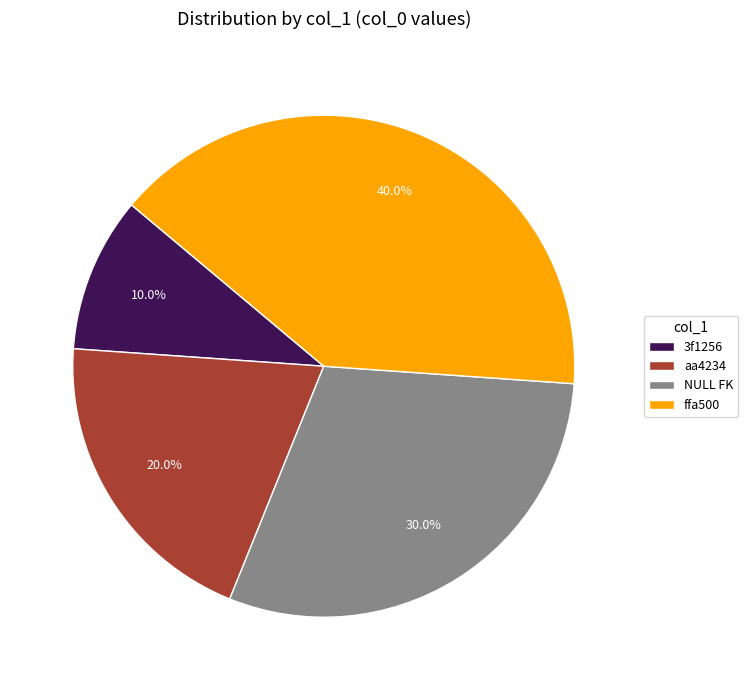

Which slice is the largest?

ffa500